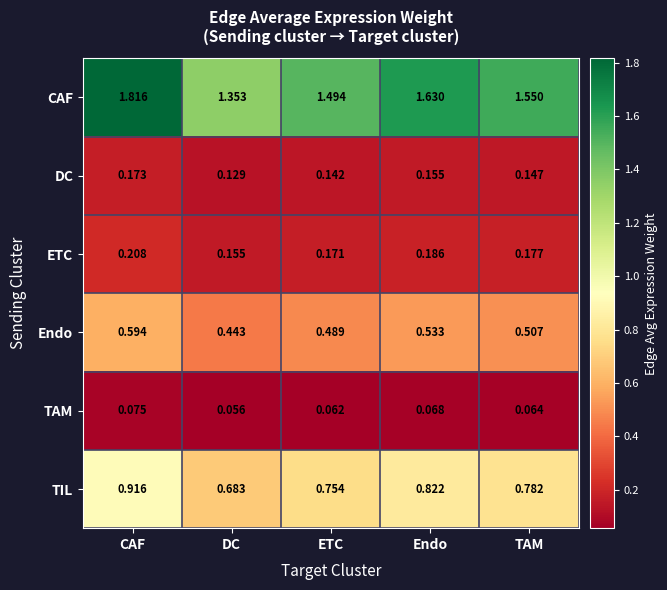

Which series changed the most between ETC and TAM?

CAF